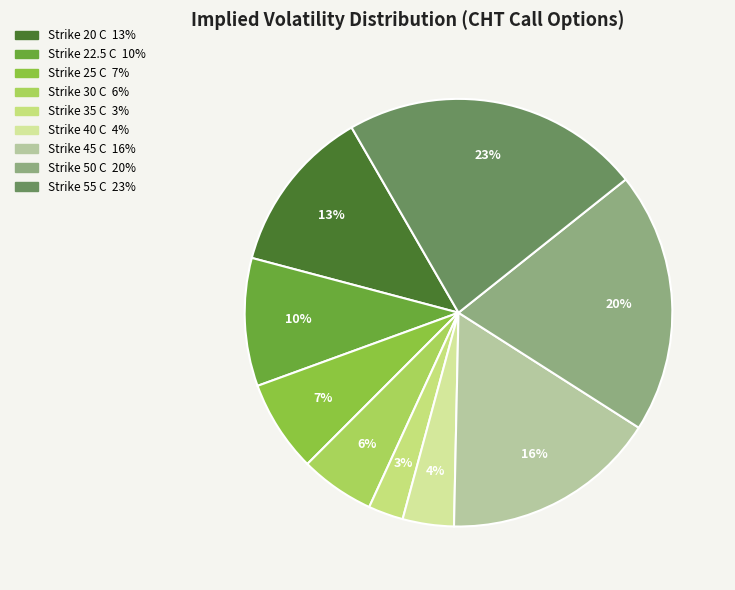

Is it true that Strike 45 C is 16% of the pie?

True